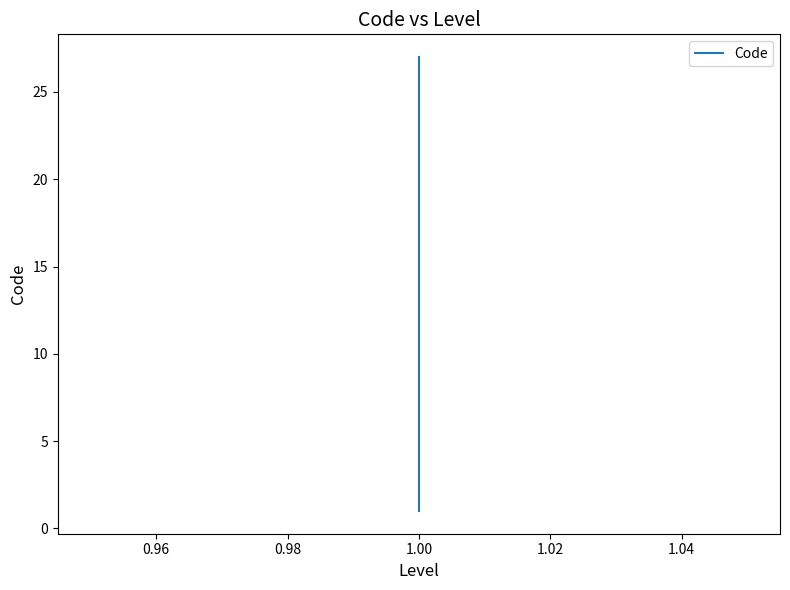

What is the difference between the maximum and minimum values?

26